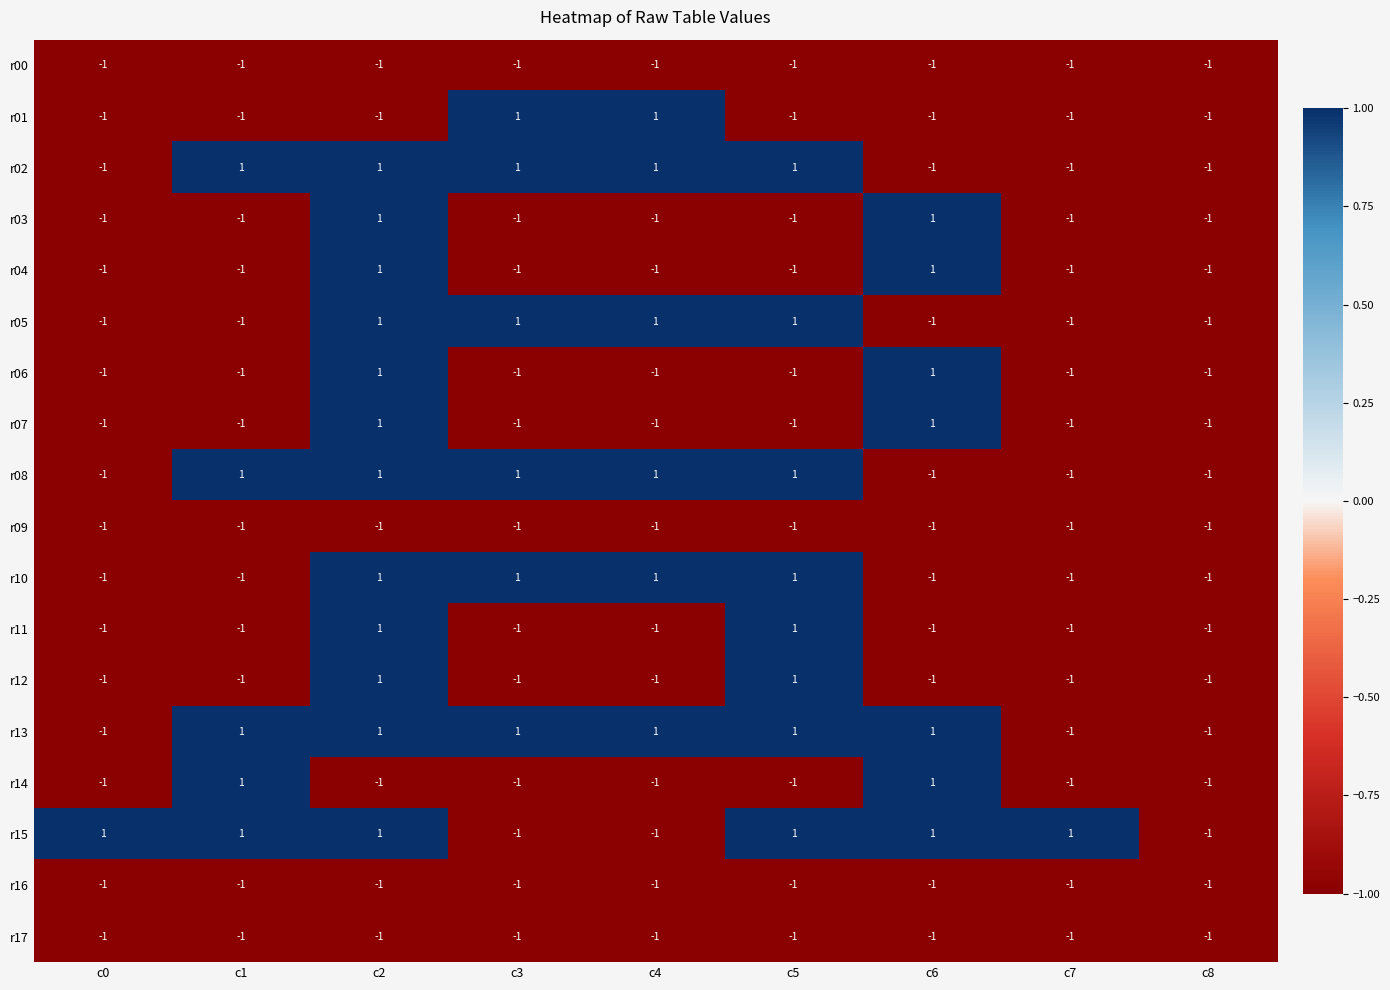

Count the r08 values in the range -1 to 1.

9